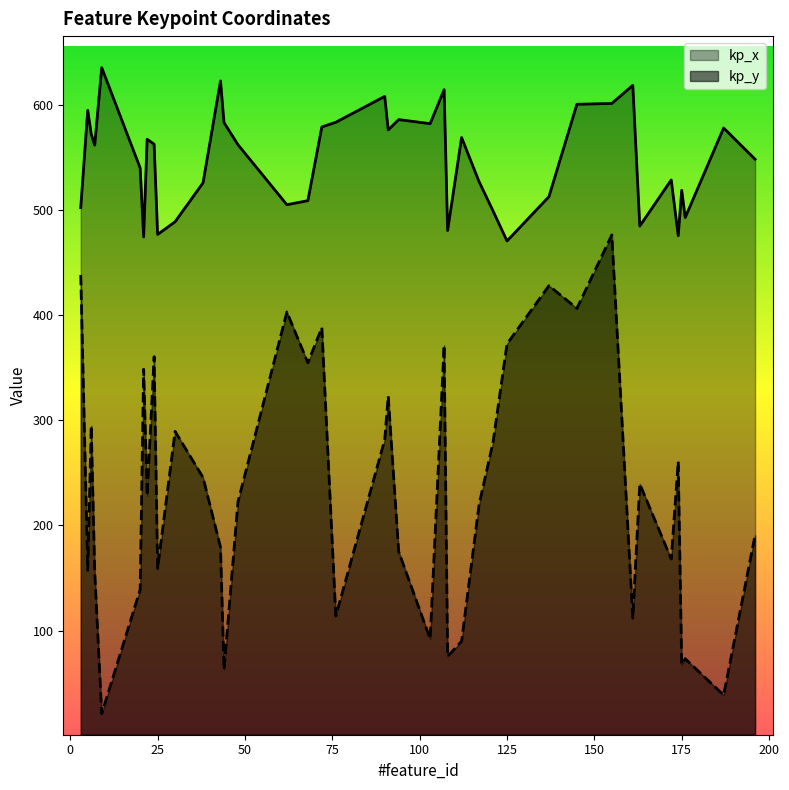

Reading left to right, what are all the values shown in this chart?

kp_x: 3=502.3	5=594.8	6=572.2	7=561.7	9=635.4	20=540.0	21=474.4	22=567.3	24=562.6	25=476.8	30=488.8	38=525.9	43=622.8	44=583.2	48=562.1	62=505.0	68=508.9	72=579.0	76=583.5	90=608.1	91=576.2	94=586.0	103=582.2	107=614.5	108=480.5	112=568.9	117=527.0	121=499.1	125=470.6	137=512.7	145=600.6	155=601.4	161=618.6	163=484.8	172=528.6	174=475.5	175=518.8	176=492.8	187=578.0	196=548.3
kp_y: 3=438.2	5=157.3	6=294.8	7=156.0	9=21.0	20=139.0	21=348.6	22=228.3	24=360.6	25=159.1	30=289.5	38=245.6	43=179.3	44=62.9	48=222.6	62=403.0	68=354.7	72=388.1	76=113.9	90=281.5	91=322.9	94=175.1	103=92.2	107=371.2	108=75.5	112=89.9	117=219.8	121=279.2	125=372.7	137=428.0	145=406.5	155=476.3	161=111.8	163=239.5	172=168.1	174=260.7	175=67.8	176=73.2	187=38.7	196=190.8